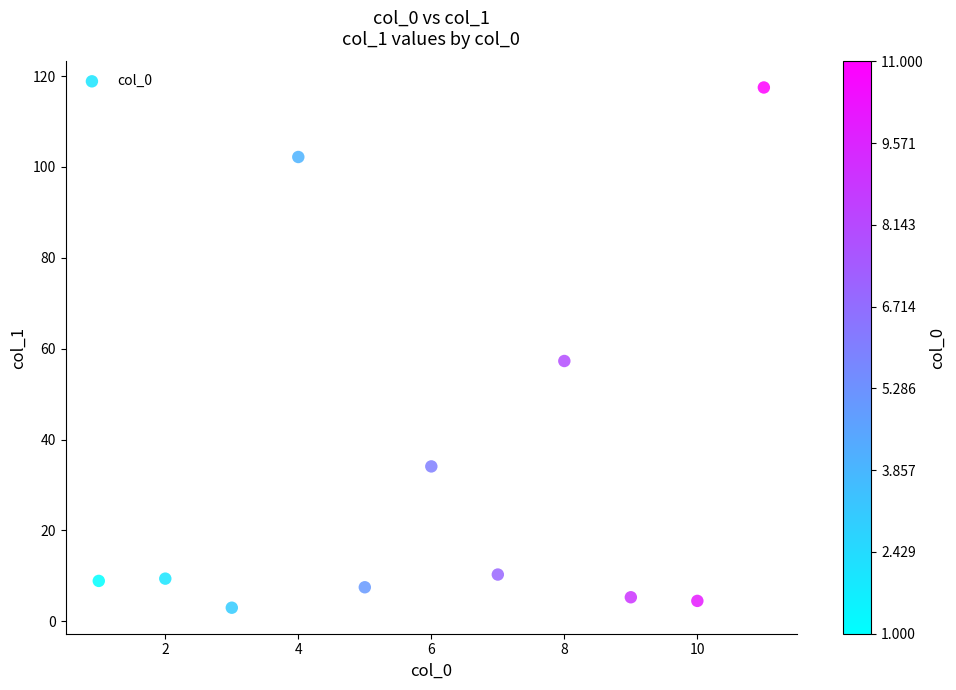

What is the range of Y values (max minus min)?

114.5